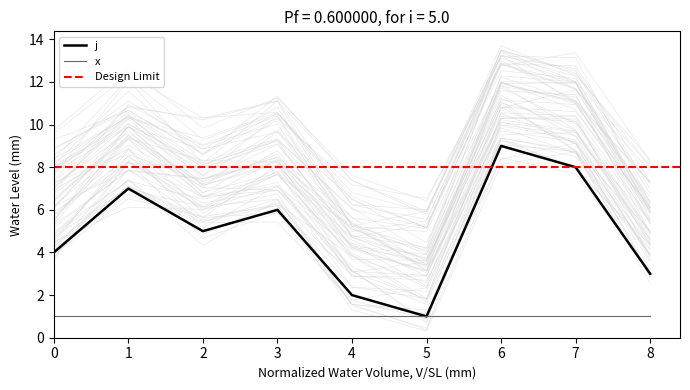

Where is the data nearest to the value 5?

2